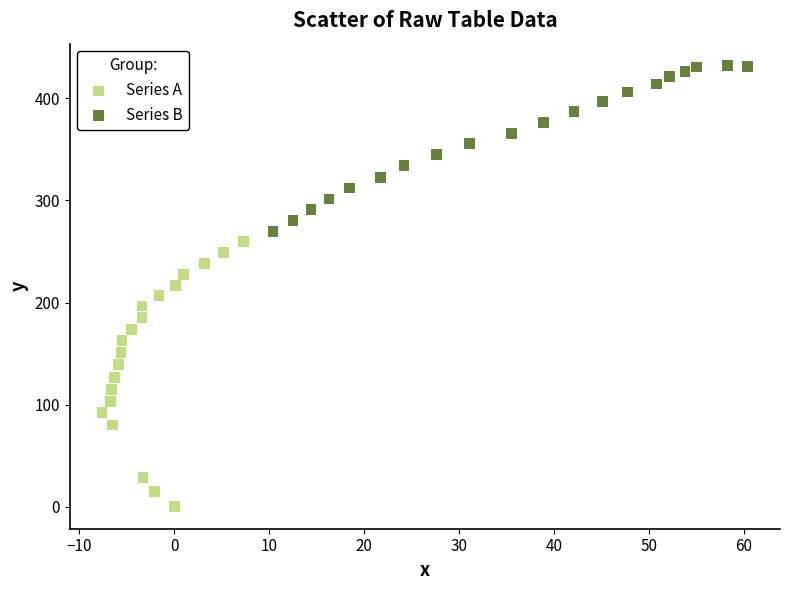

Which series reaches the maximum Y coordinate?

Series B